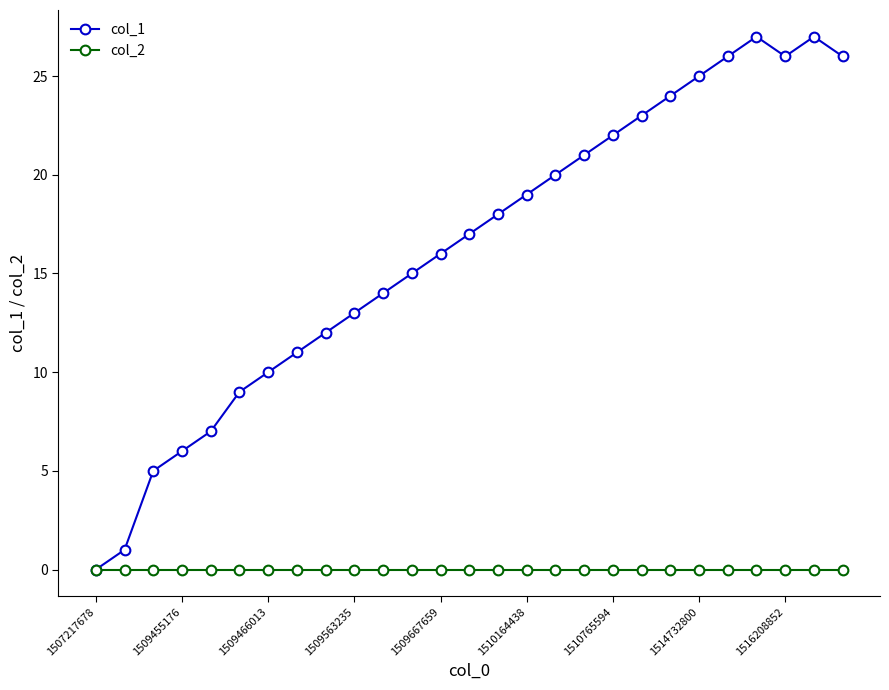

Which series has the largest range (max minus min)?

col_1